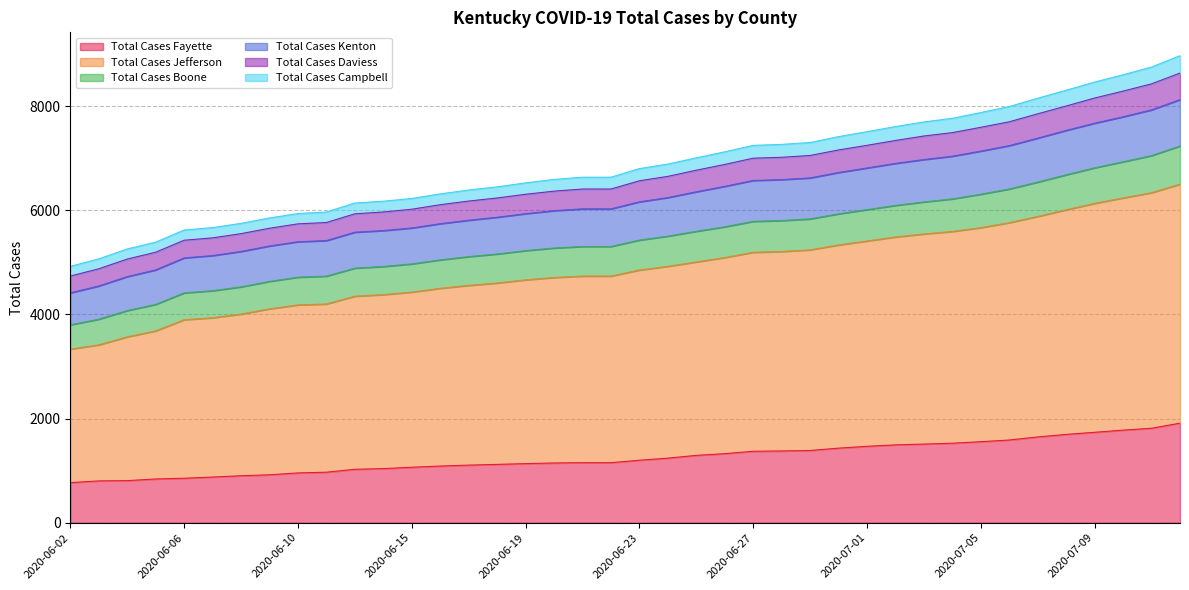

What are all the series names shown in the legend?

Total Cases Fayette, Total Cases Jefferson, Total Cases Boone, Total Cases Kenton, Total Cases Daviess, Total Cases Campbell